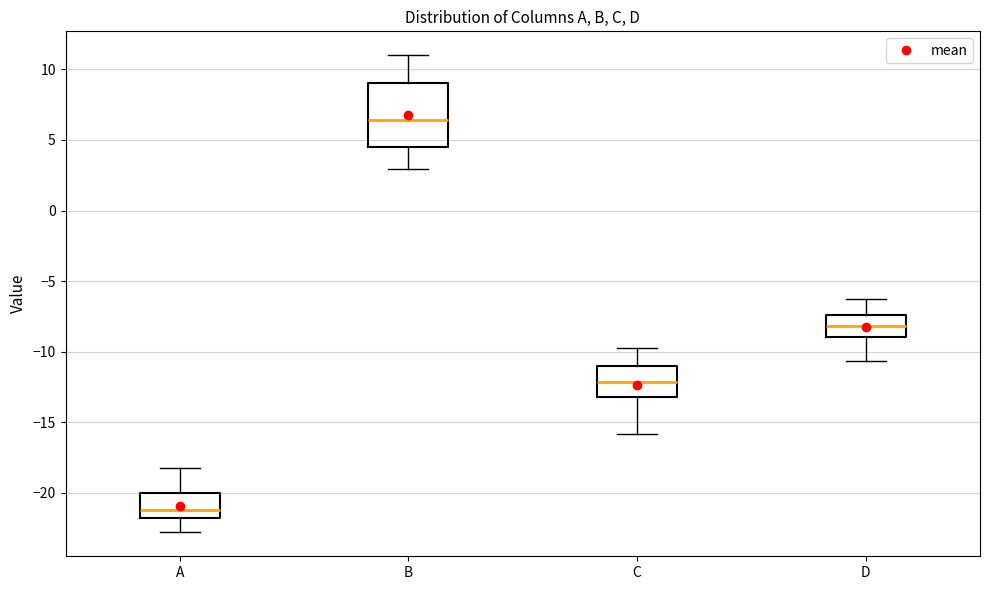

Reading left to right, read every box against the y-axis: the position of its median line, the range the box covers, and the ends of its whiskers. The values are not printed on the chart, so give them approximately, as read against the axis.

A: median -21.0, box -22.0 to -20.0, whiskers -23.0 to -18.0
B: median 6.5, box 4.5 to 9.0, whiskers 3.0 to 11.0
C: median -12.0, box -13.0 to -11.0, whiskers -16.0 to -10.0
D: median -8.0, box -9.0 to -7.5, whiskers -10.5 to -6.5